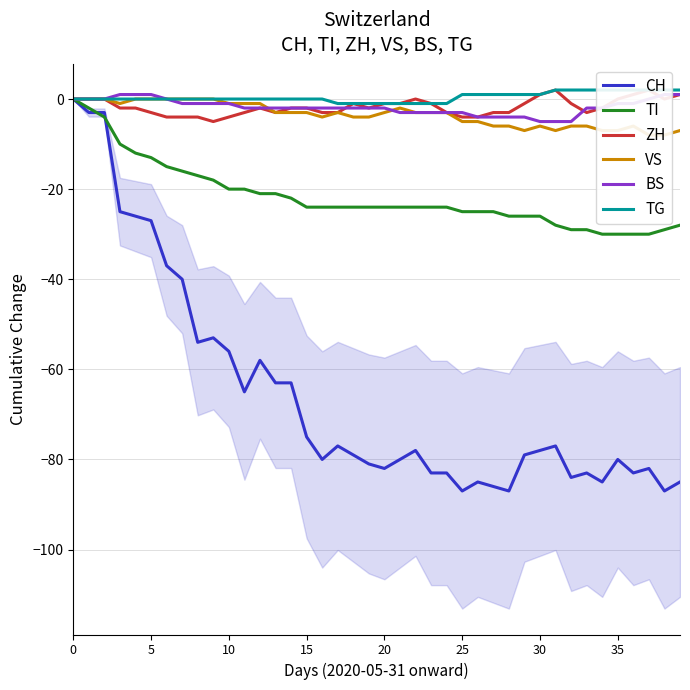

What is the difference between the CH values at 23 and 19?

2